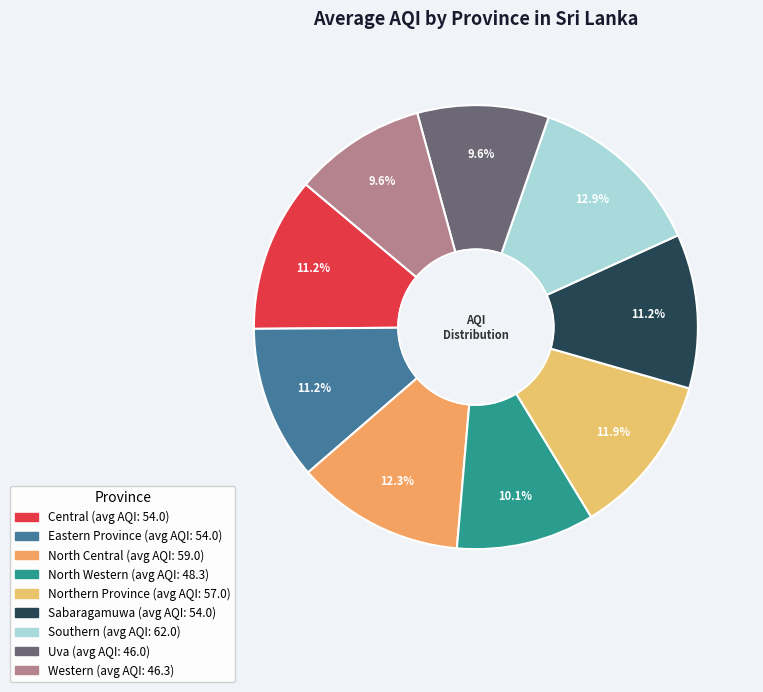

What is the change in value from North Western to Sabaragamuwa?

+6